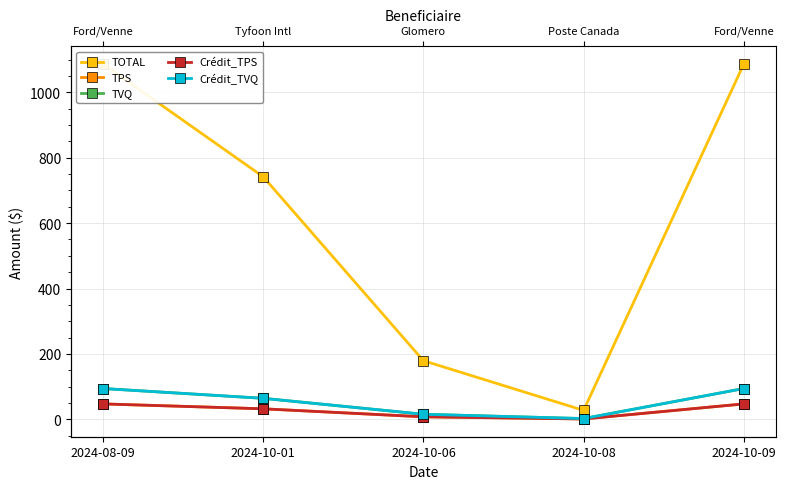

True or false: TOTAL and TPS intersect in this chart.

False